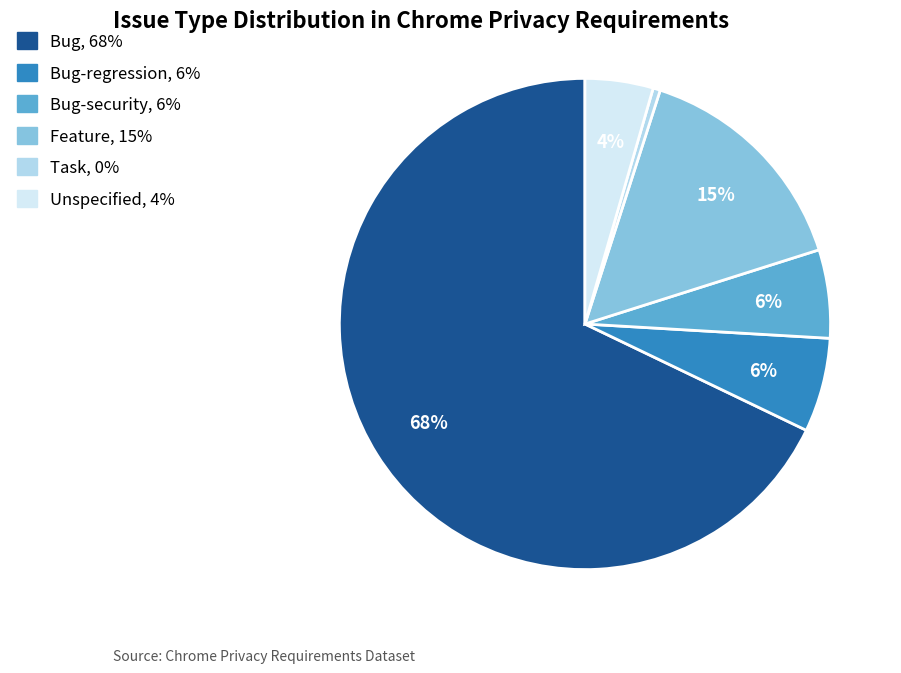

Is there a majority slice in this chart?

Yes